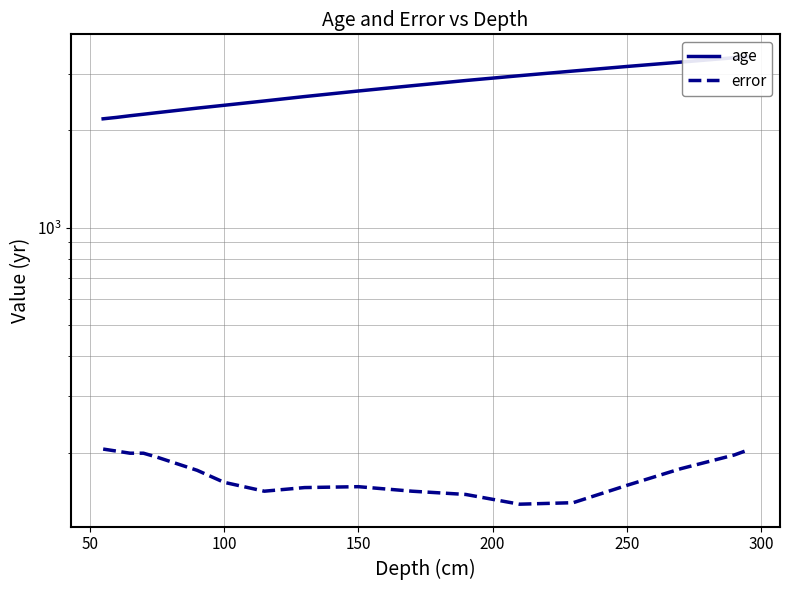

What is the value of the error point at the 16th from the left?

179.0